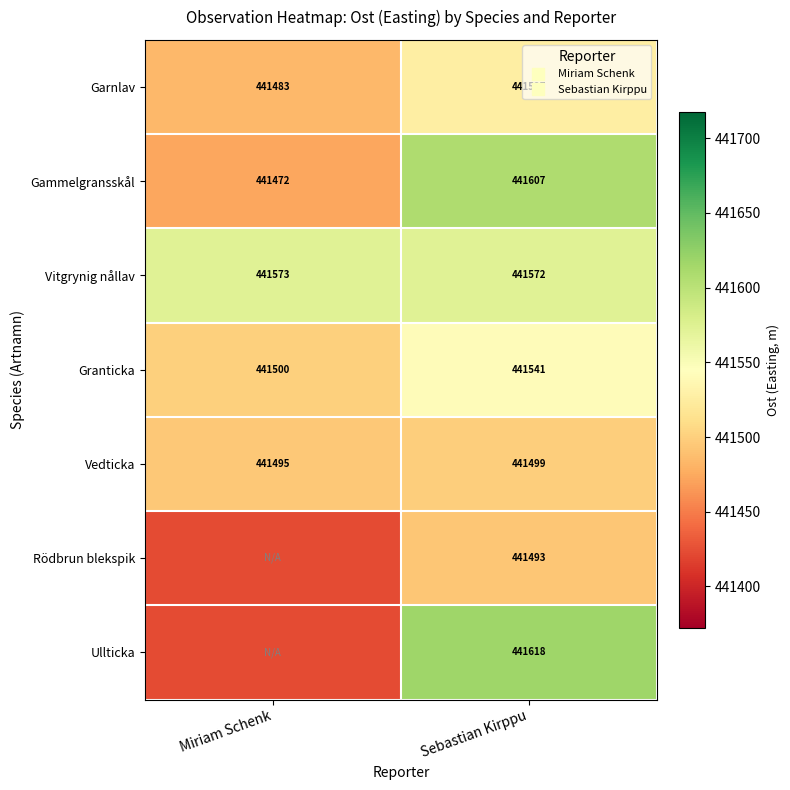

What is the difference between the maximum and minimum values in the Gammelgransskål series?

134.8